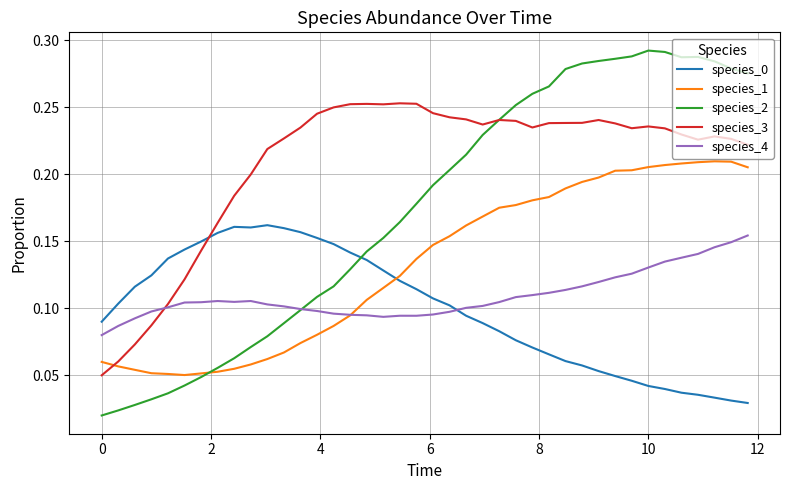

After their last crossing, which series has the higher values: species_0 or species_2?

species_2